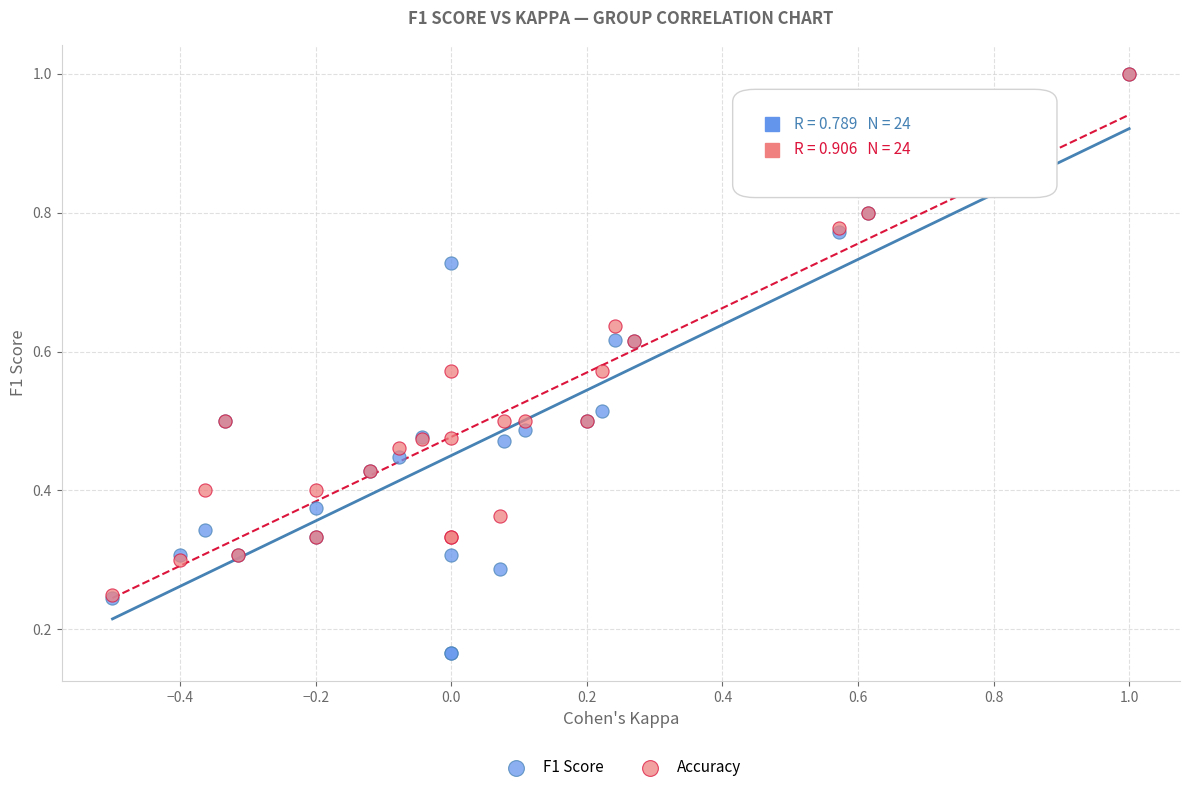

Which series has the largest Y range (max minus min)?

F1 Score